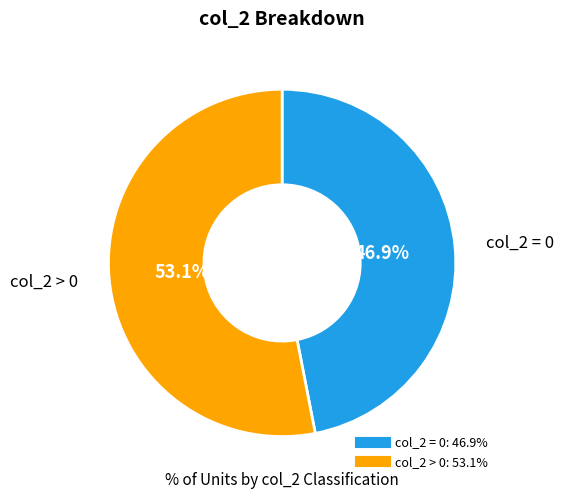

To the nearest percent, what is the difference between the largest and smallest slice percentages?

6%